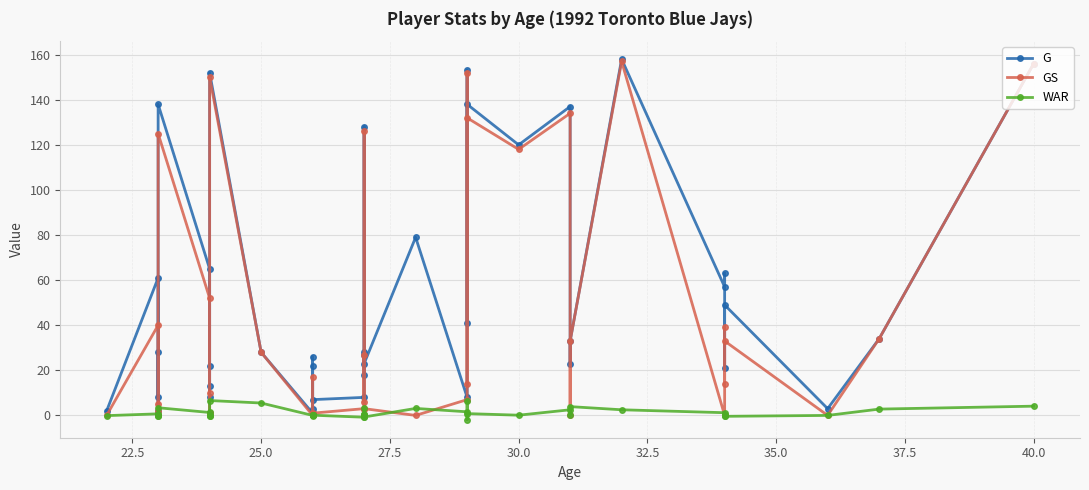

True or false: G has more than 2 points higher than both neighbors.

True